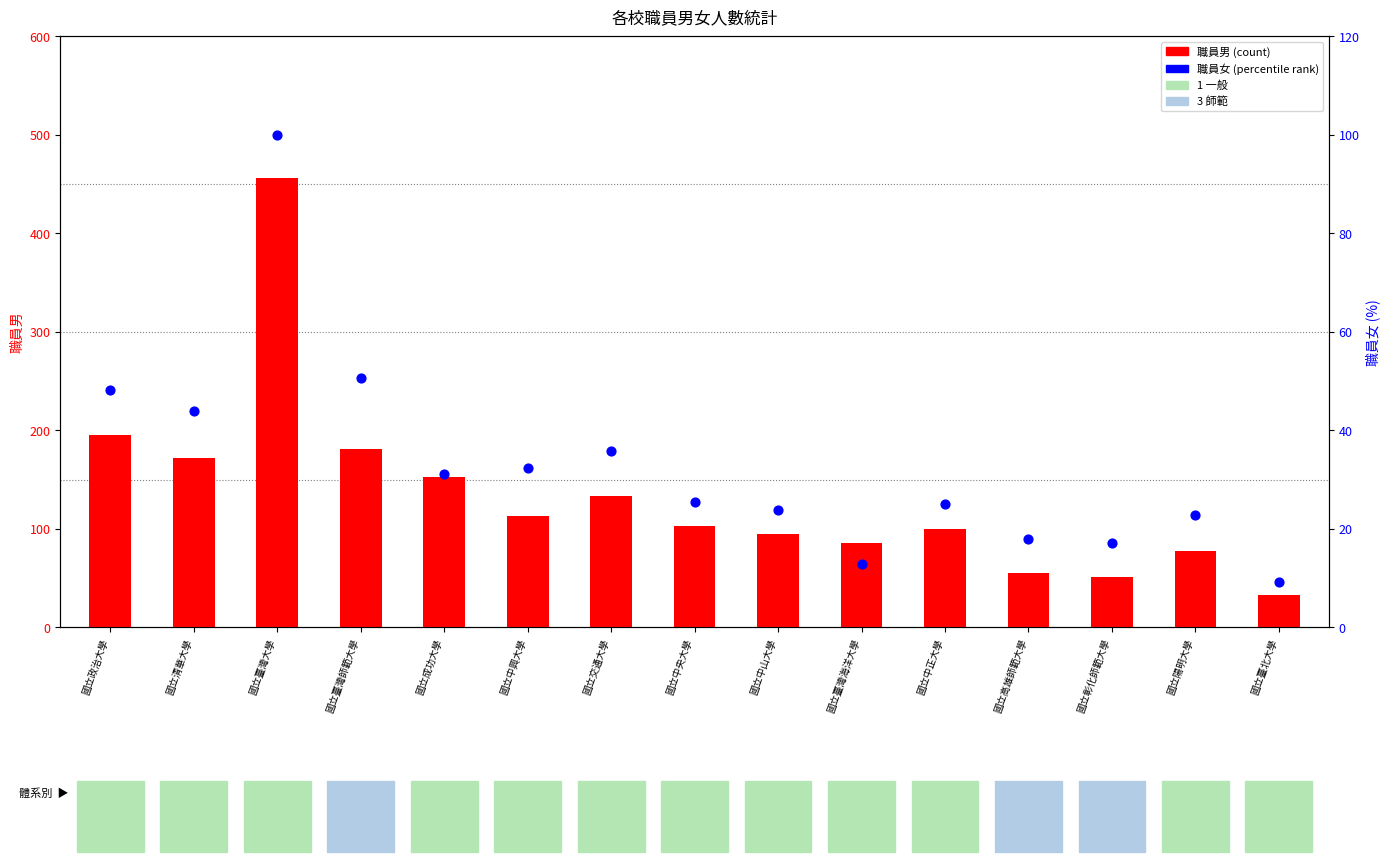

Which series reaches the maximum Y coordinate?

職員男 (count)